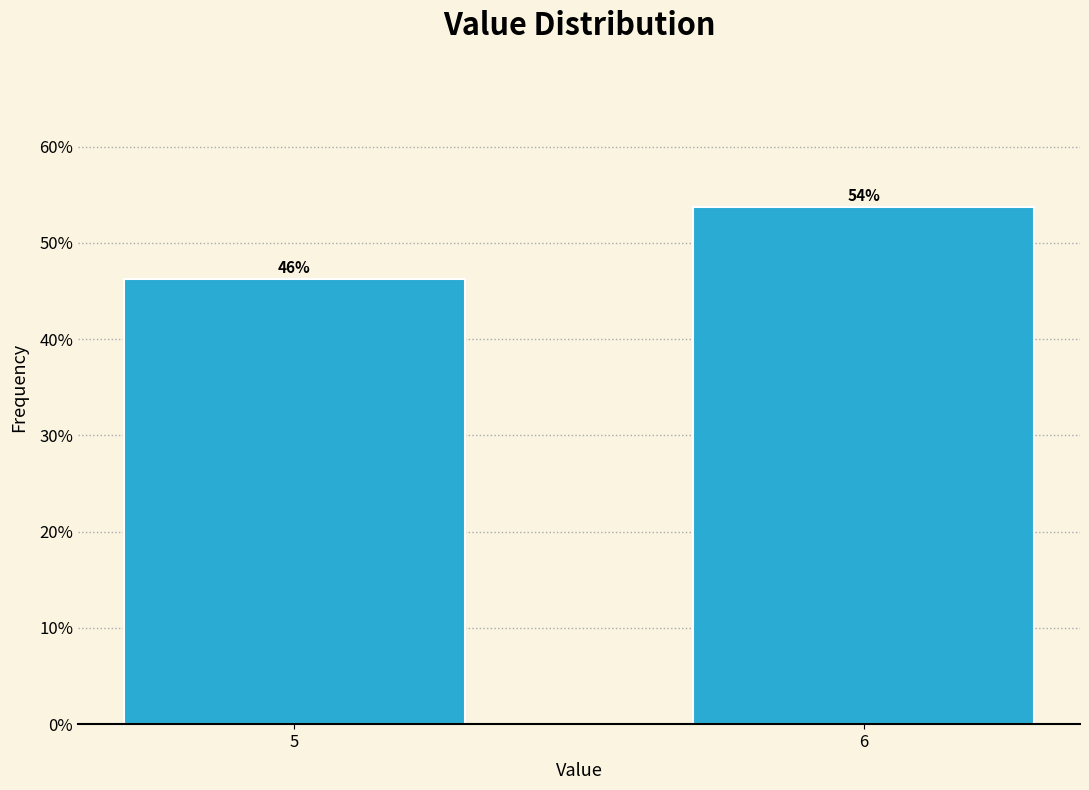

At which label does the data first exceed 53?

6